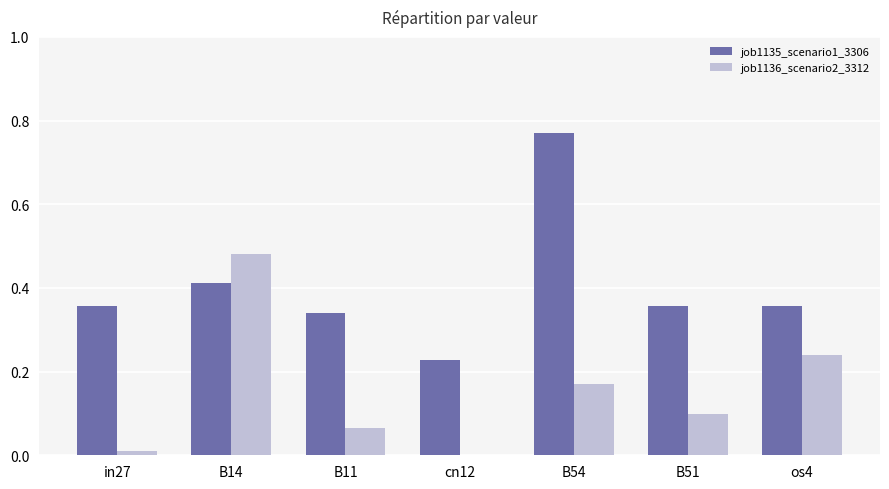

How many data points does each series have?

7